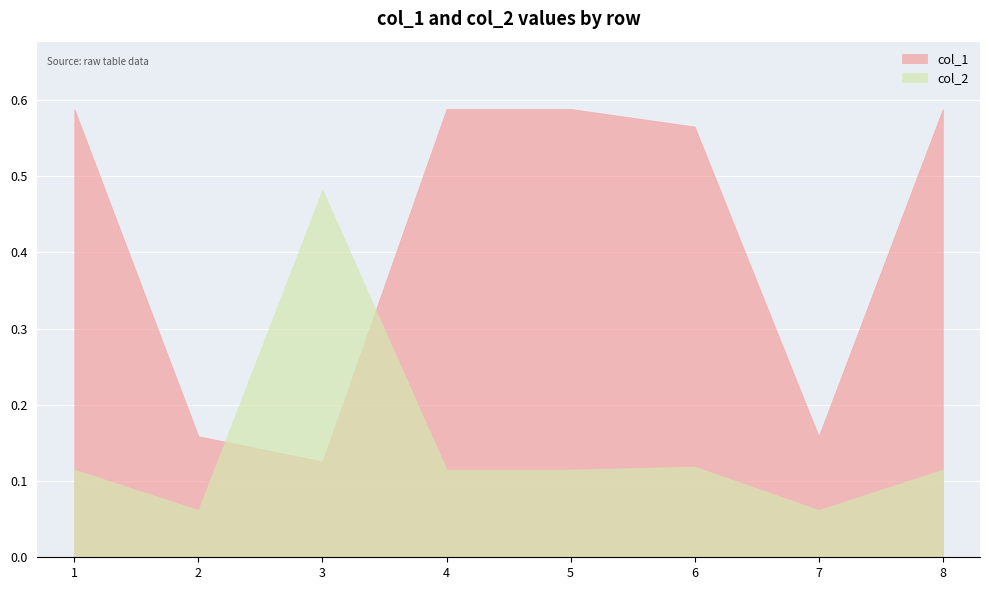

List the labels in order of col_1 value, smallest first.

3, 2, 7, 6, 1, 4, 5, 8